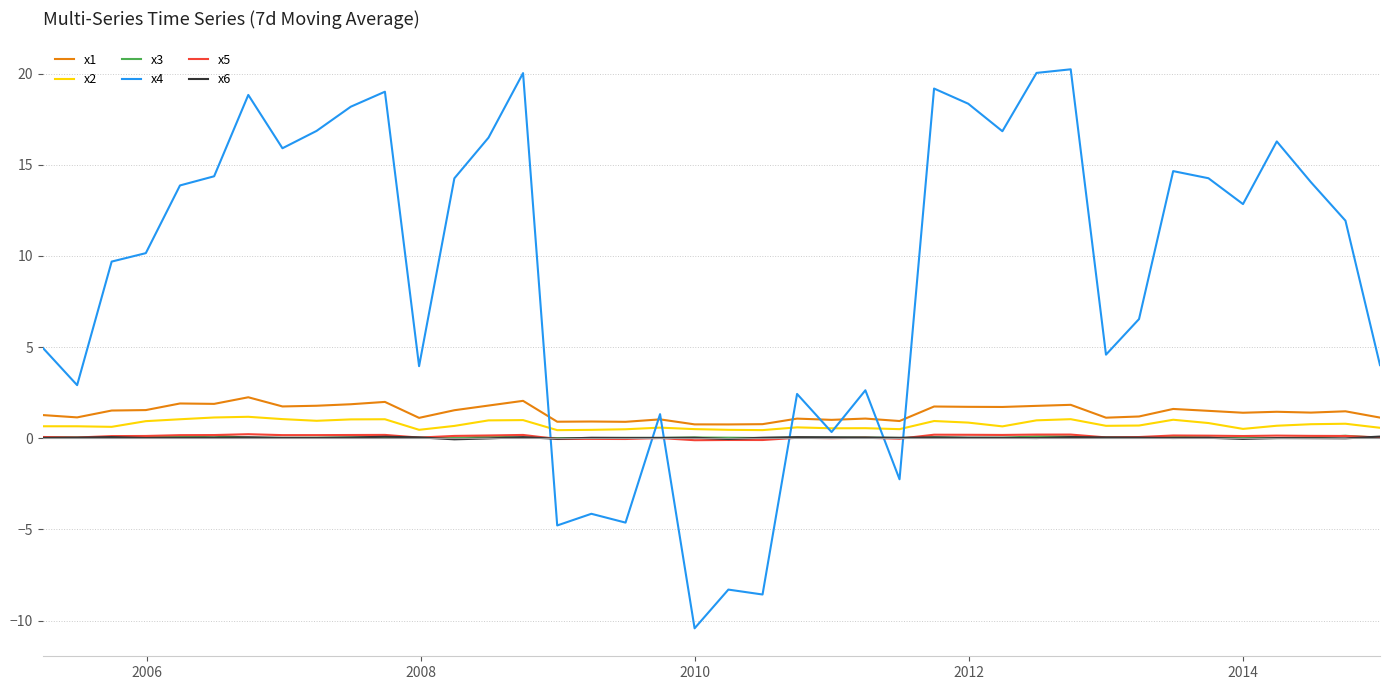

What is the minimum value shown in the chart?

-10.4